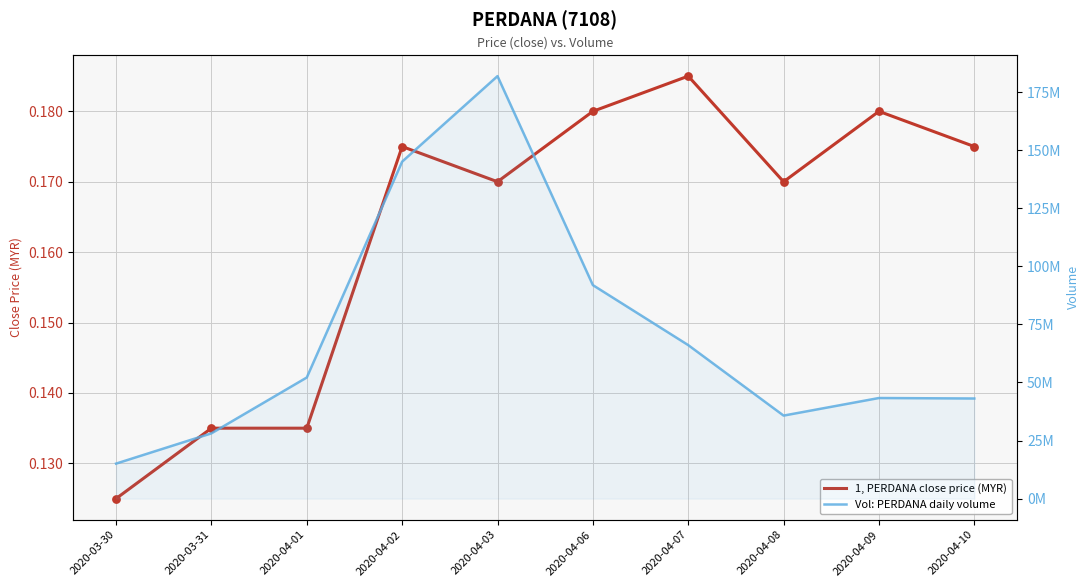

Is the value of Vol: PERDANA daily volume at 2020-04-03 greater than the value of 1, PERDANA close price (MYR) at 2020-04-02?

Yes